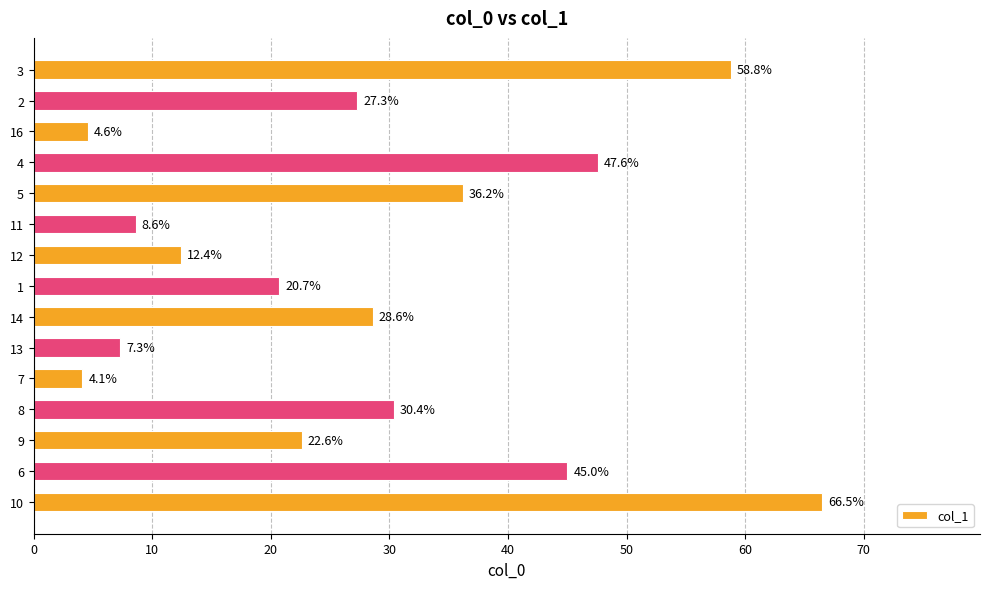

The value at 13 is 11.5. True or false?

False